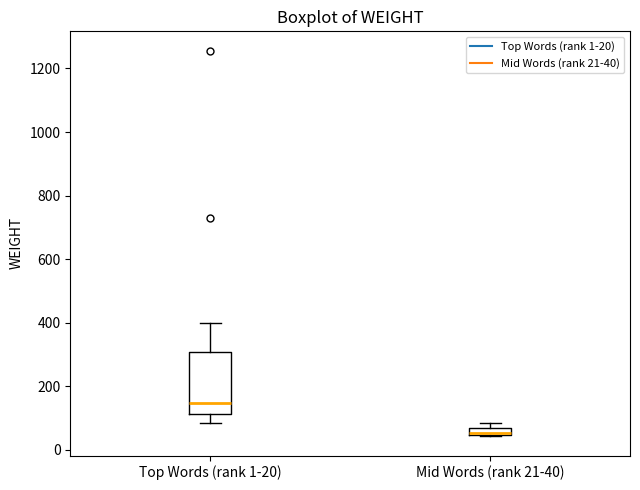

Which box is the tallest, from its lower edge to its upper edge?

Top Words (rank 1-20)